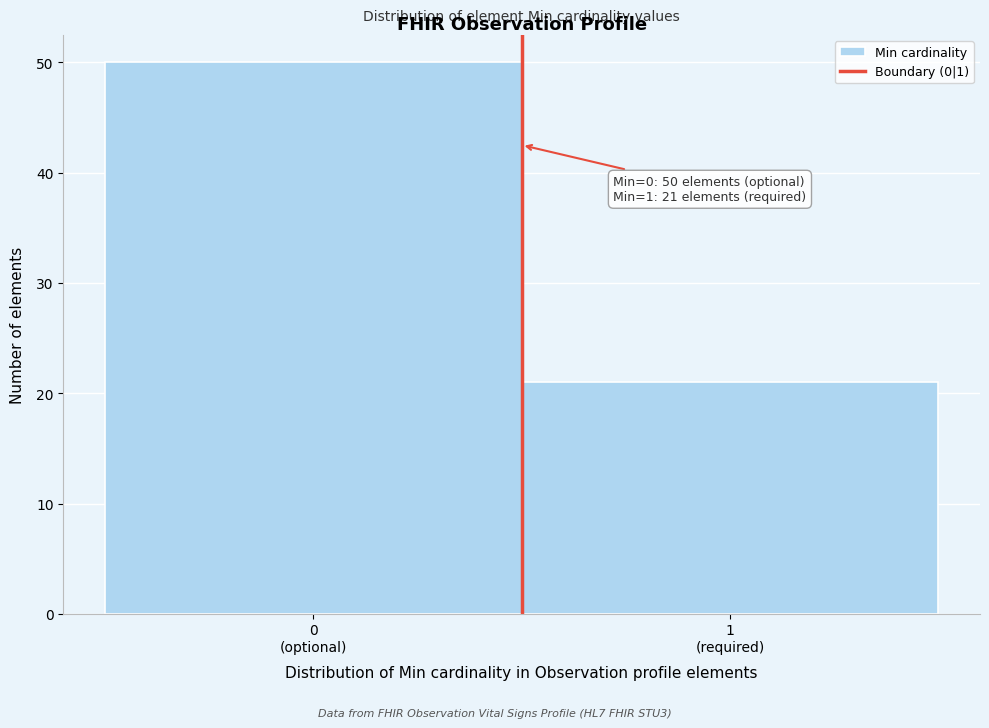

Reading right to left, what are all the values shown in this chart?

21	50